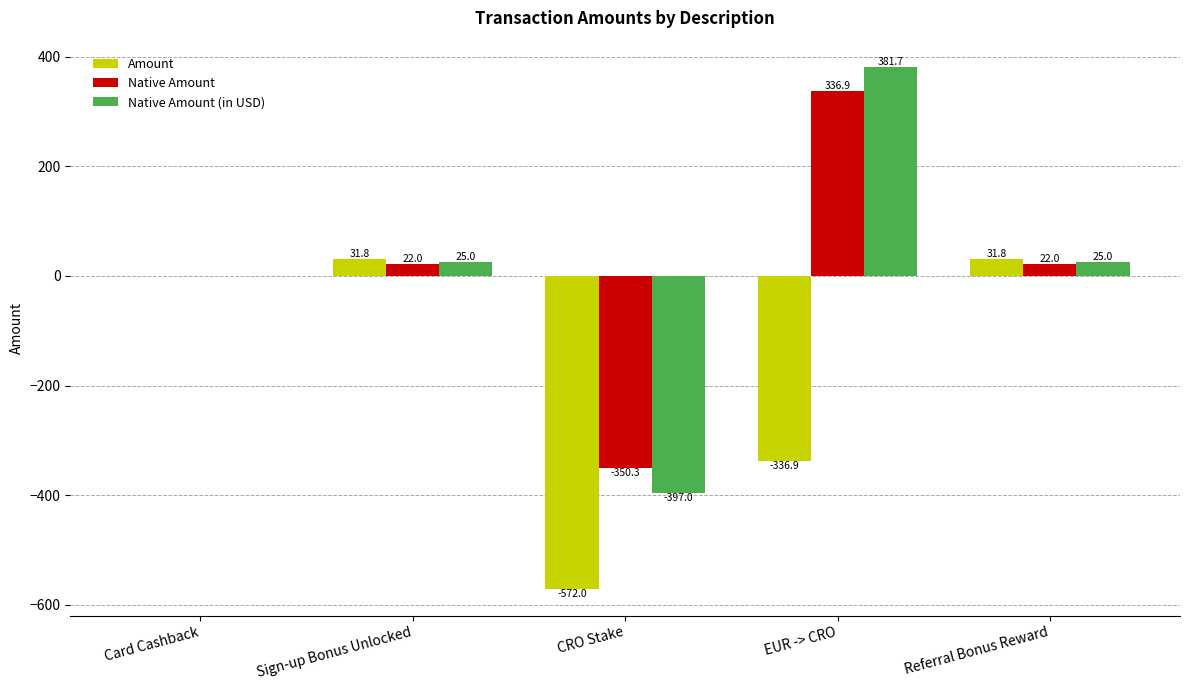

Which series changed the most between Card Cashback and Sign-up Bonus Unlocked?

Amount